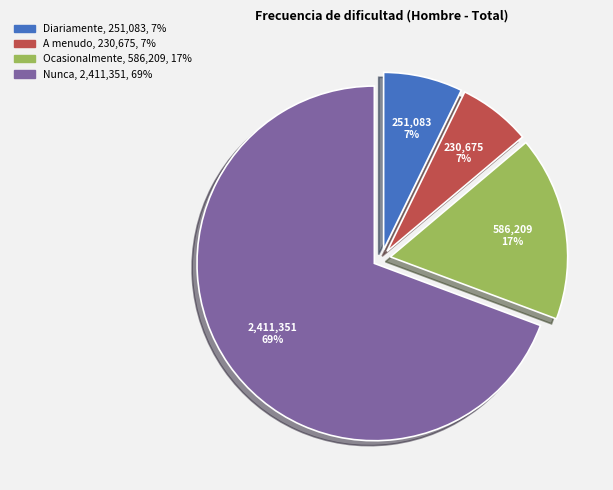

Does any single category account for the majority?

Yes